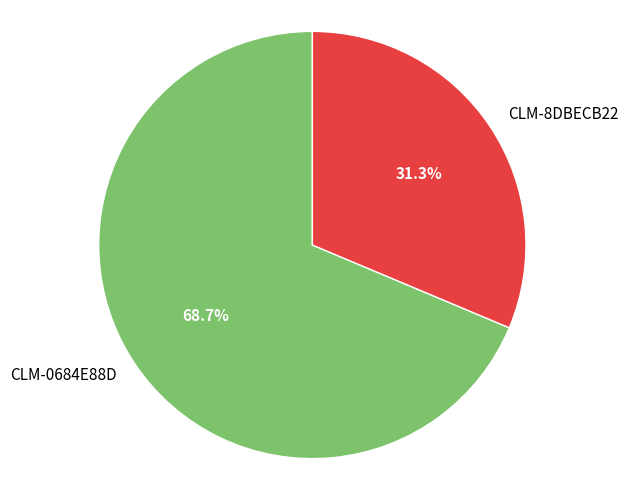

How many slices are in this pie chart?

2